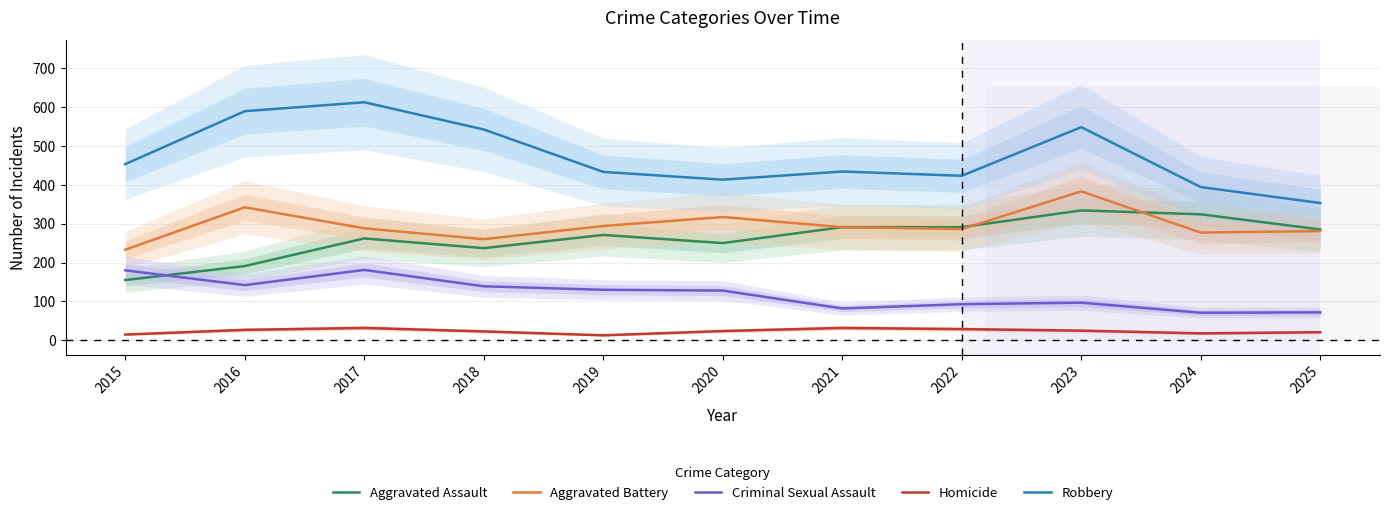

What is the value of the Robbery point at the 7th from the left?

434